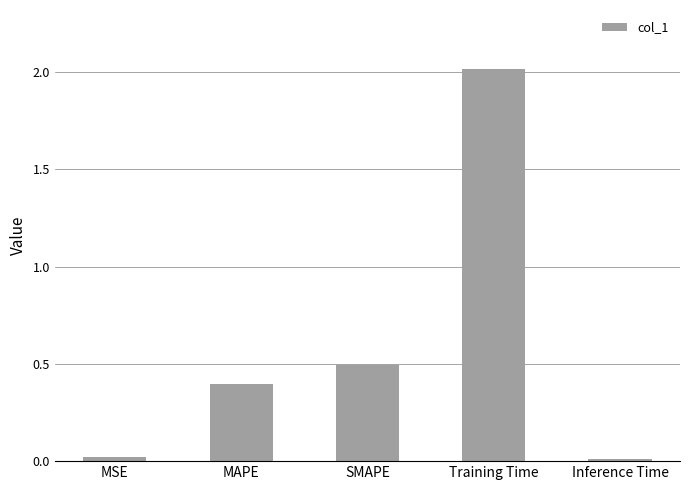

Where is the data nearest to the value 1?

SMAPE